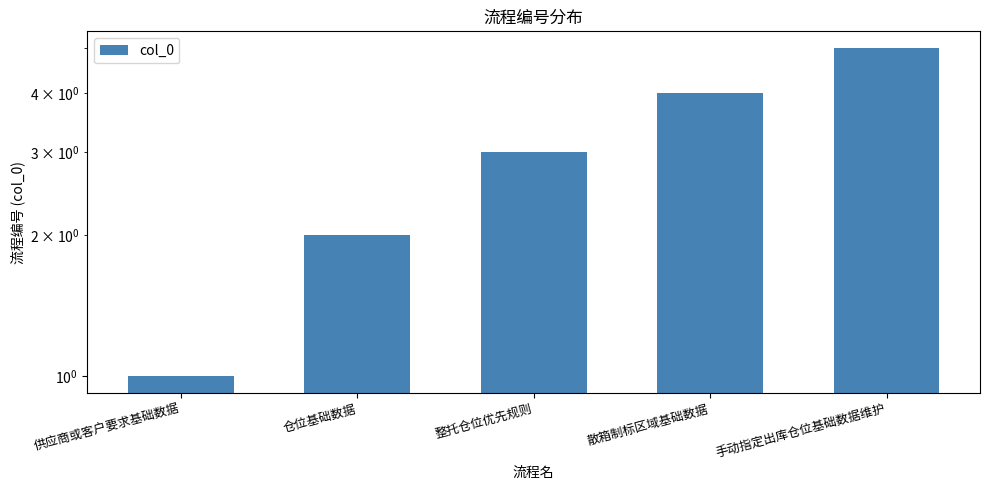

Reading left to right, transcribe all the data shown in this chart.

1	2	3	4	5